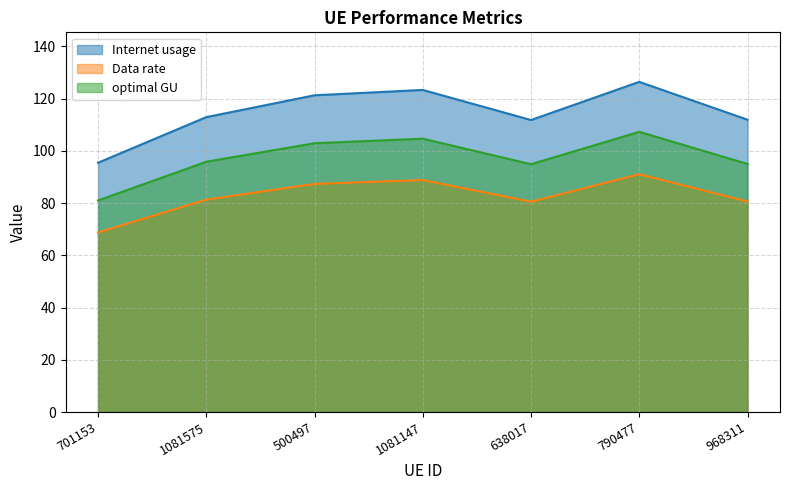

What value does the optimal GU series have at 968311?

95.0